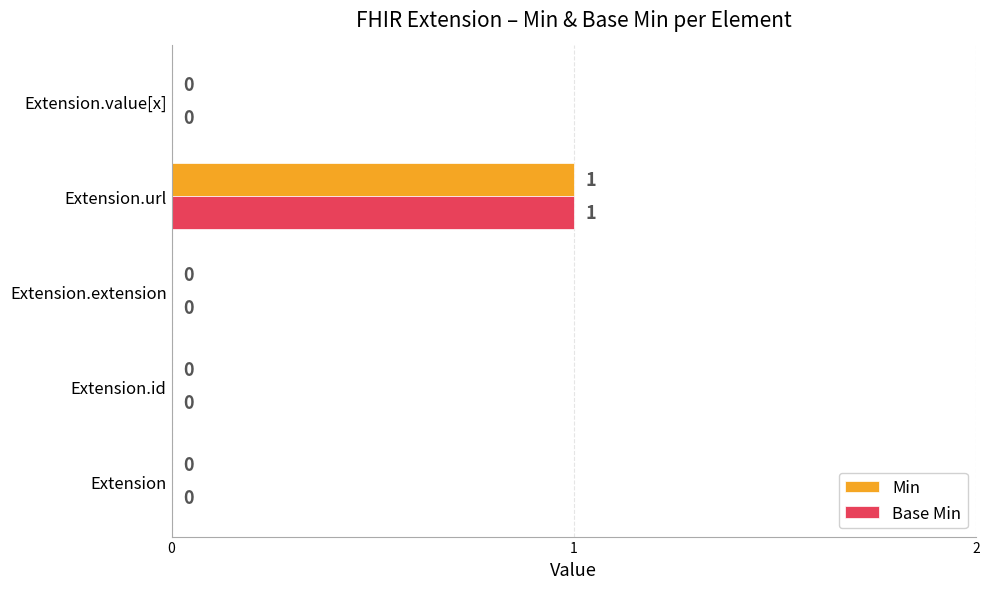

At which category does the chart reach its peak across all series?

Extension.url